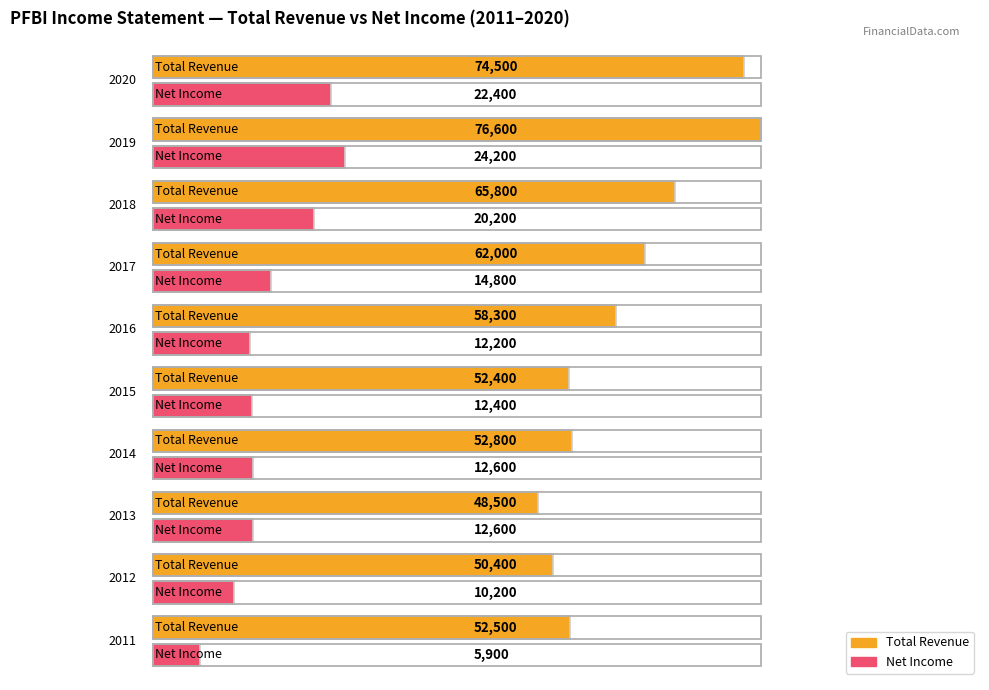

What is the maximum value shown in the chart?

76600